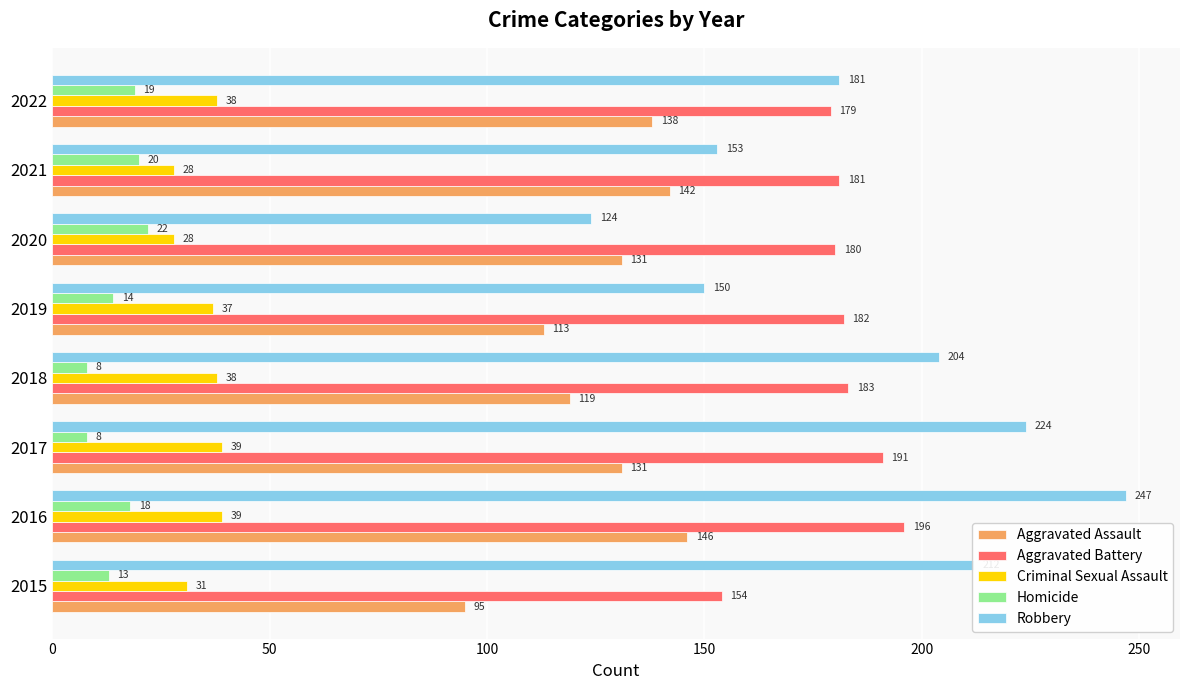

What is the difference between the maximum and minimum values in the Aggravated Assault series?

51